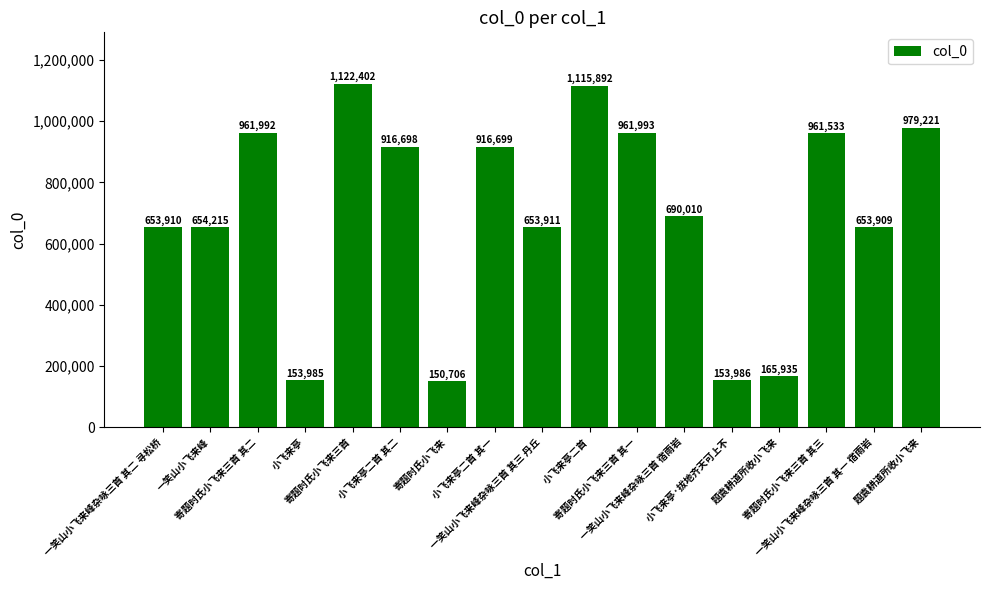

Are the bars horizontal?

No